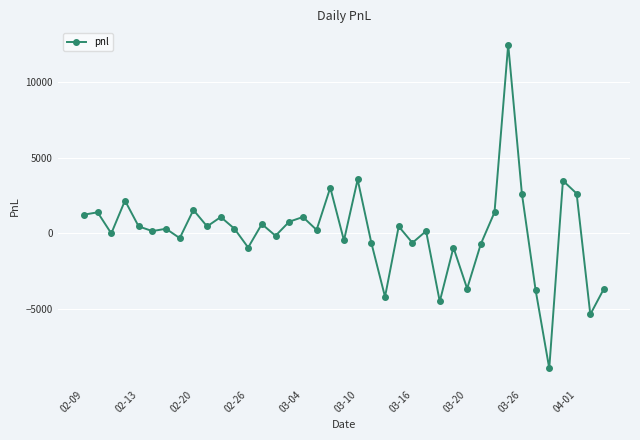

How many series are shown in this chart?

1